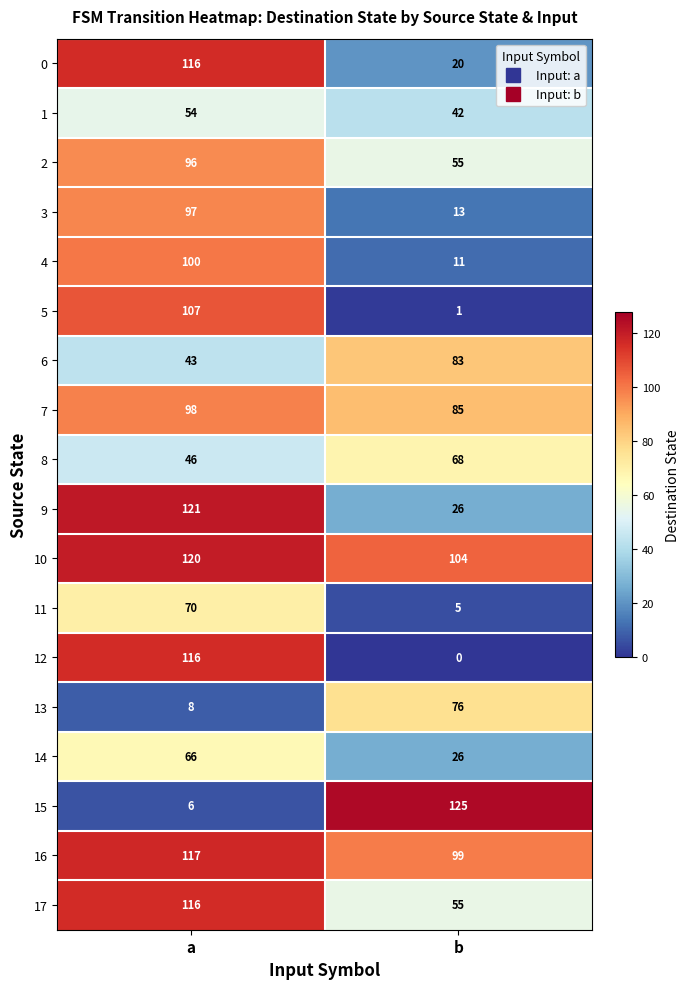

At which label is 11 closest to 37?

b